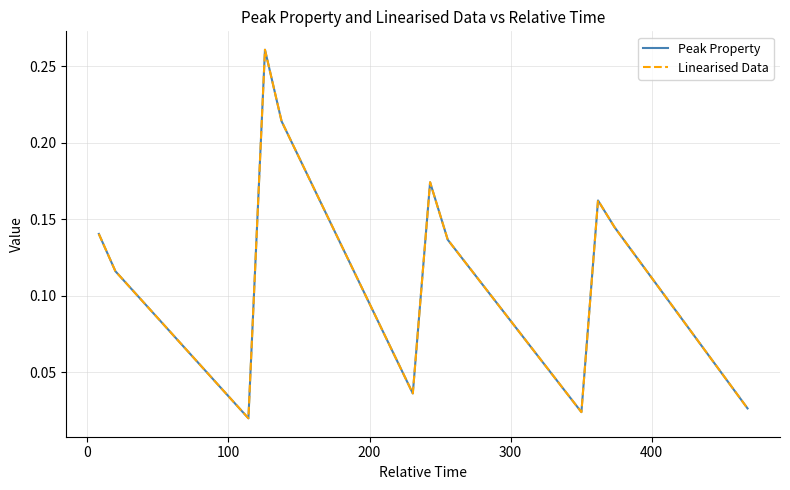

Does the chart have visible grid lines?

Yes